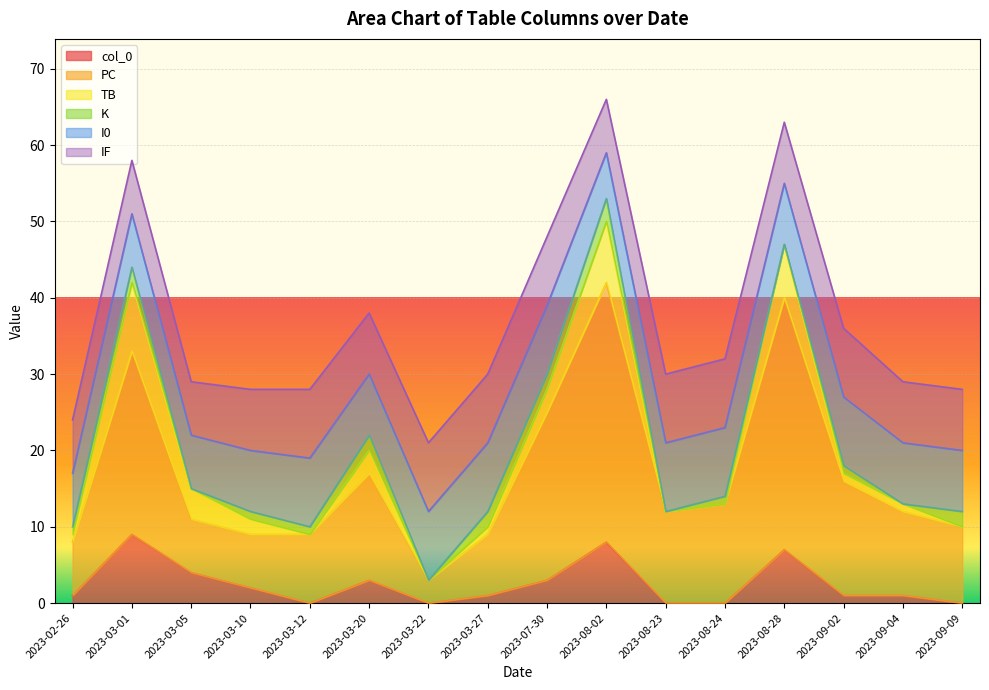

Where does the IF series first go above 8?

2023-03-12